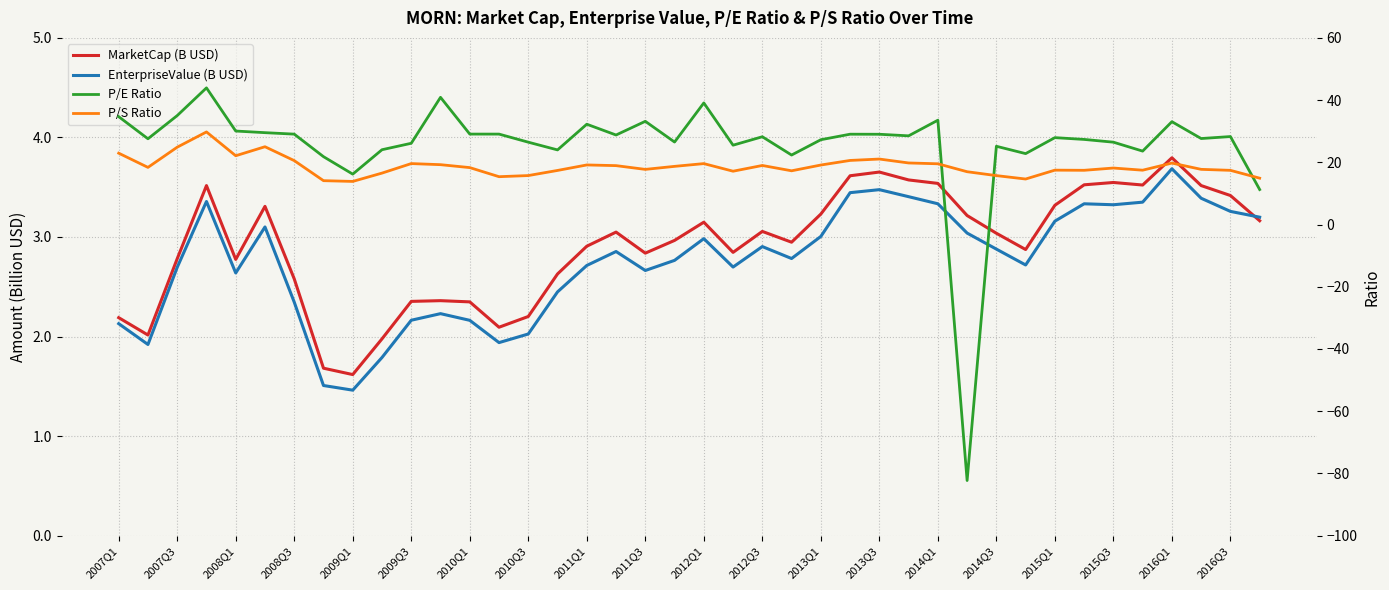

In P/S Ratio, how many points are lower than both neighbors (excluding endpoints)?

10